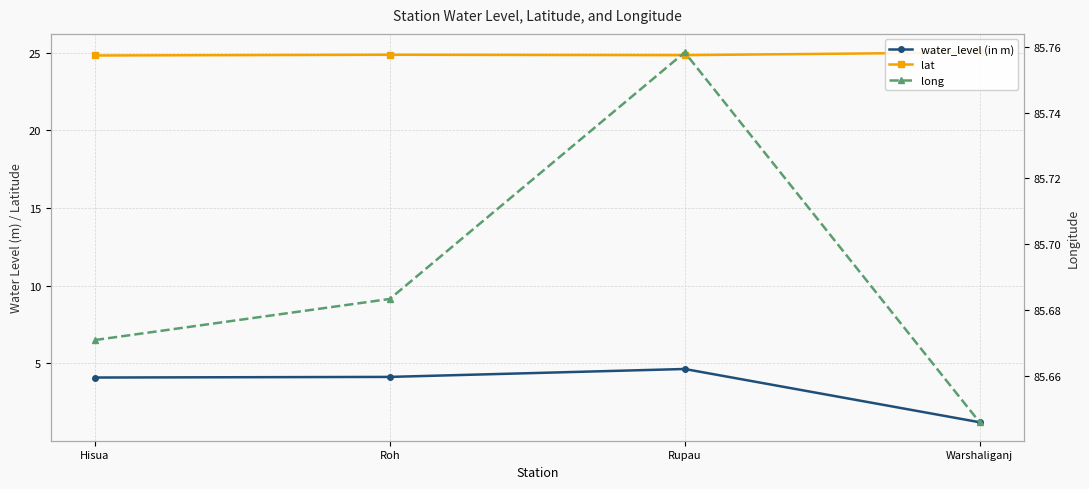

What is the lowest value of the water_level (in m) series?

1.2